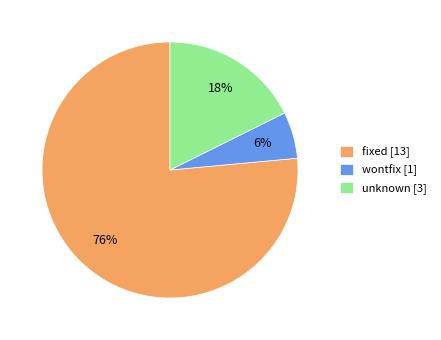

Between unknown [3] and fixed [13], which is larger?

fixed [13]